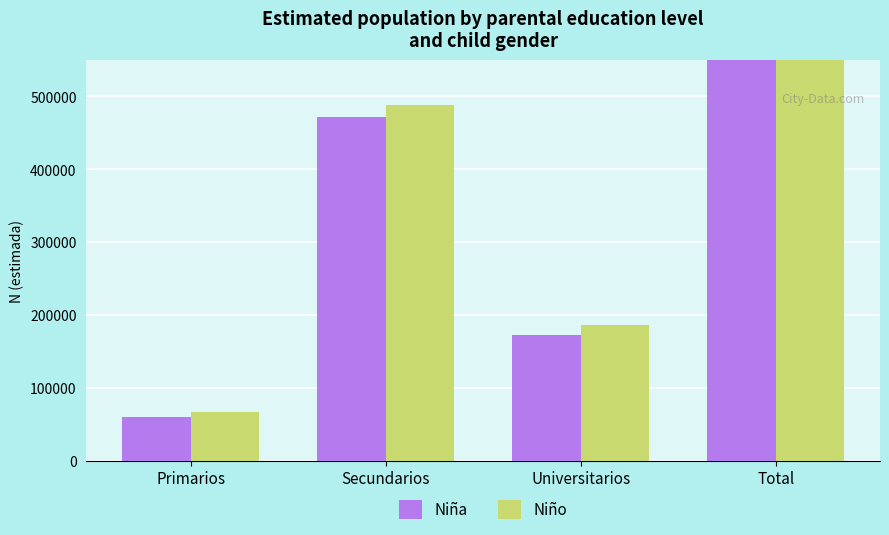

At Secundarios, list the series in order from largest to smallest.

Niño, Niña